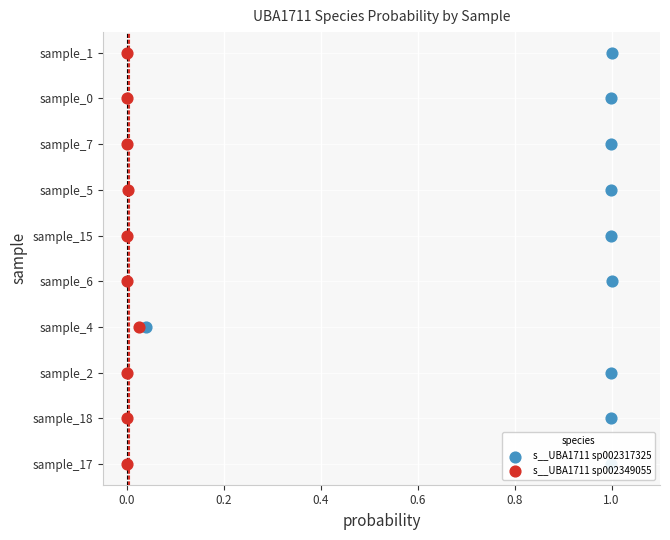

Which series has the largest Y range (max minus min)?

s__UBA1711 sp002317325